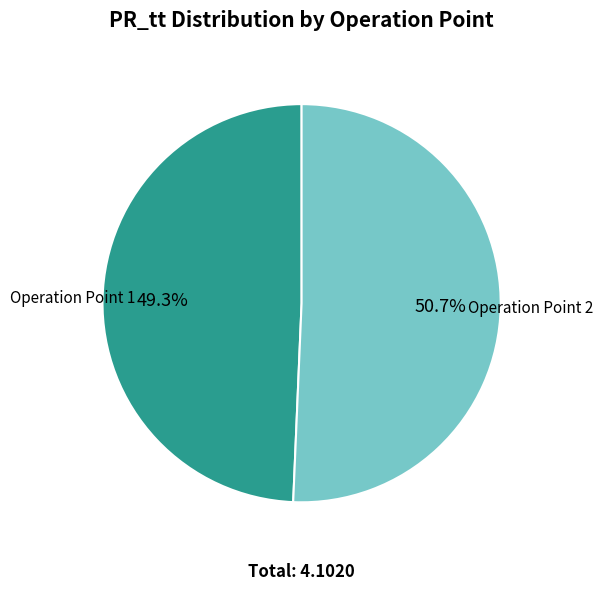

Which slice is the smallest?

Operation Point 1